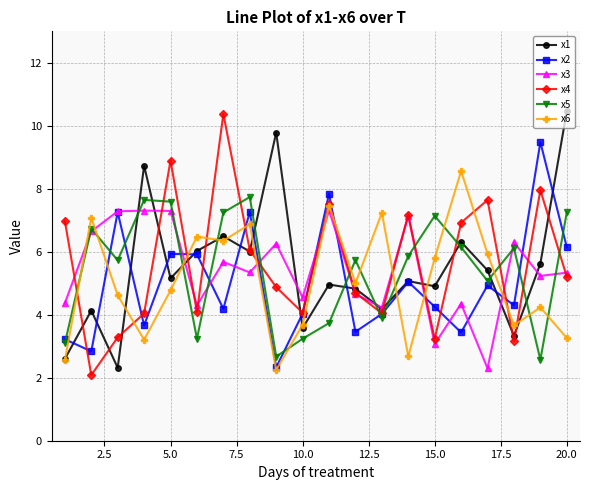

How many interior local valleys does the x4 series have?

6